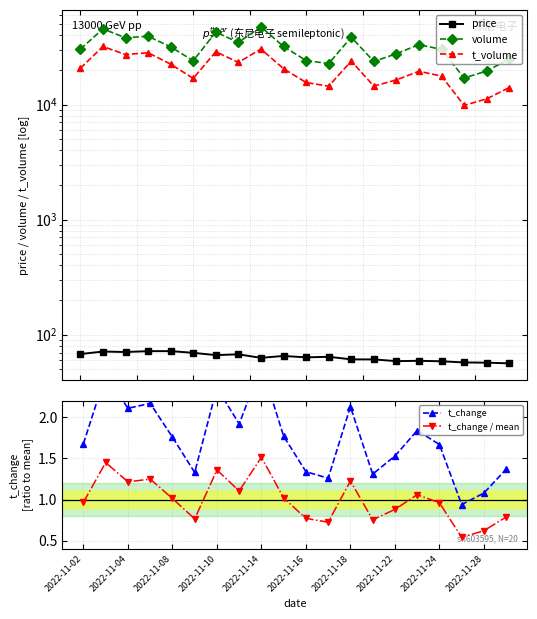

Between 11 and 10, which is larger?

11